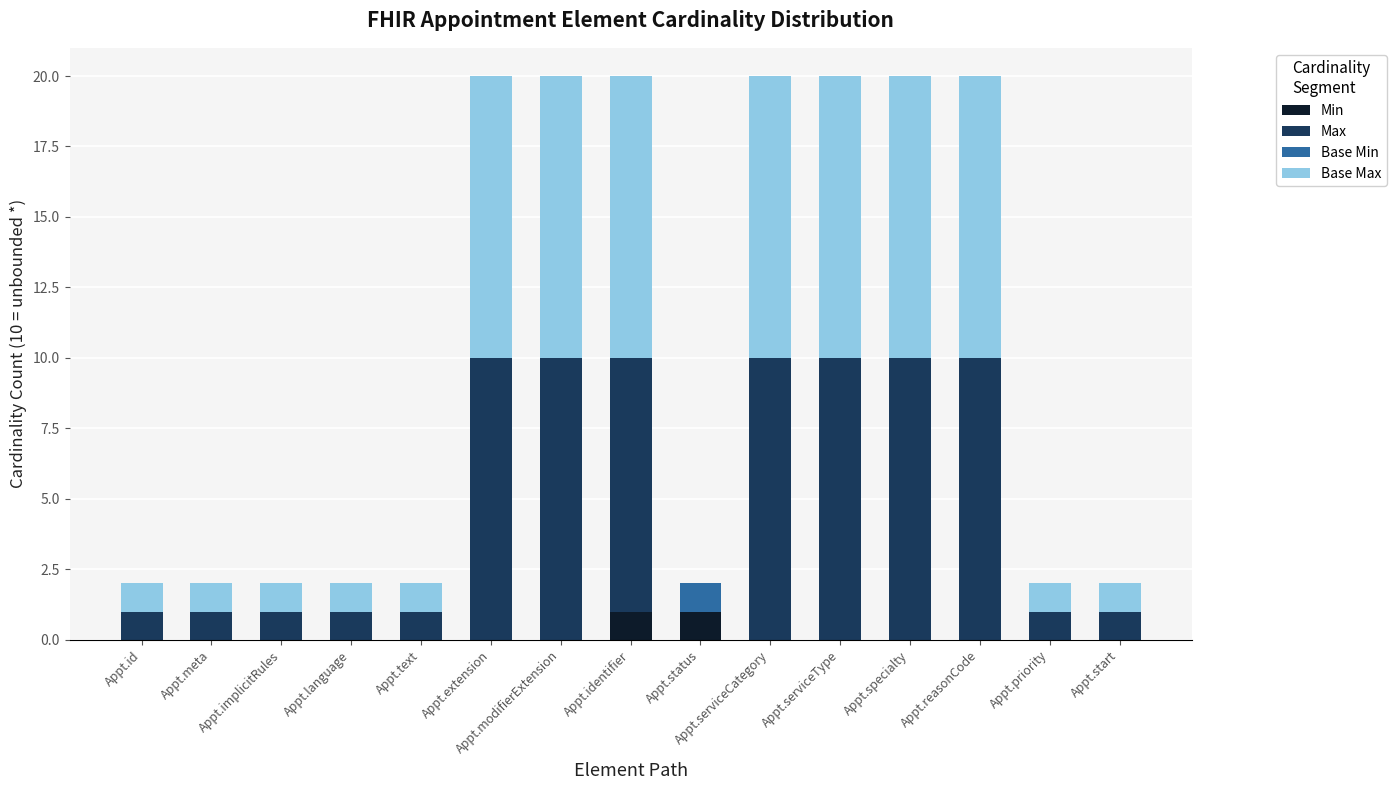

Are the bars horizontal?

No